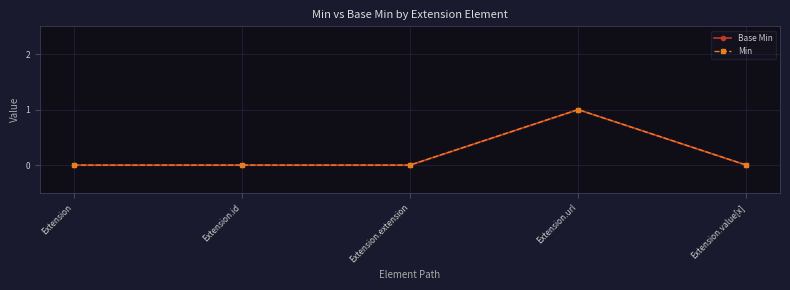

How many lines are shown in the chart?

2